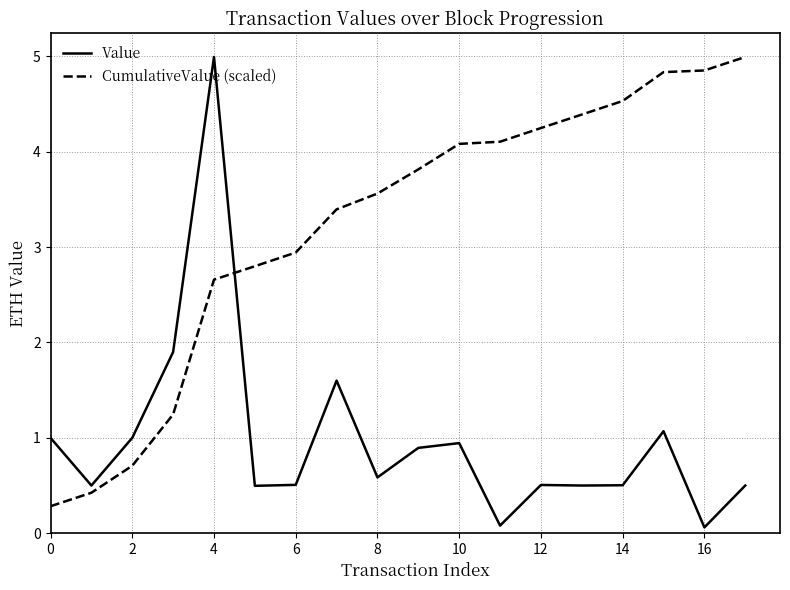

What is the average value of the CumulativeValue (scaled) series?

3.2